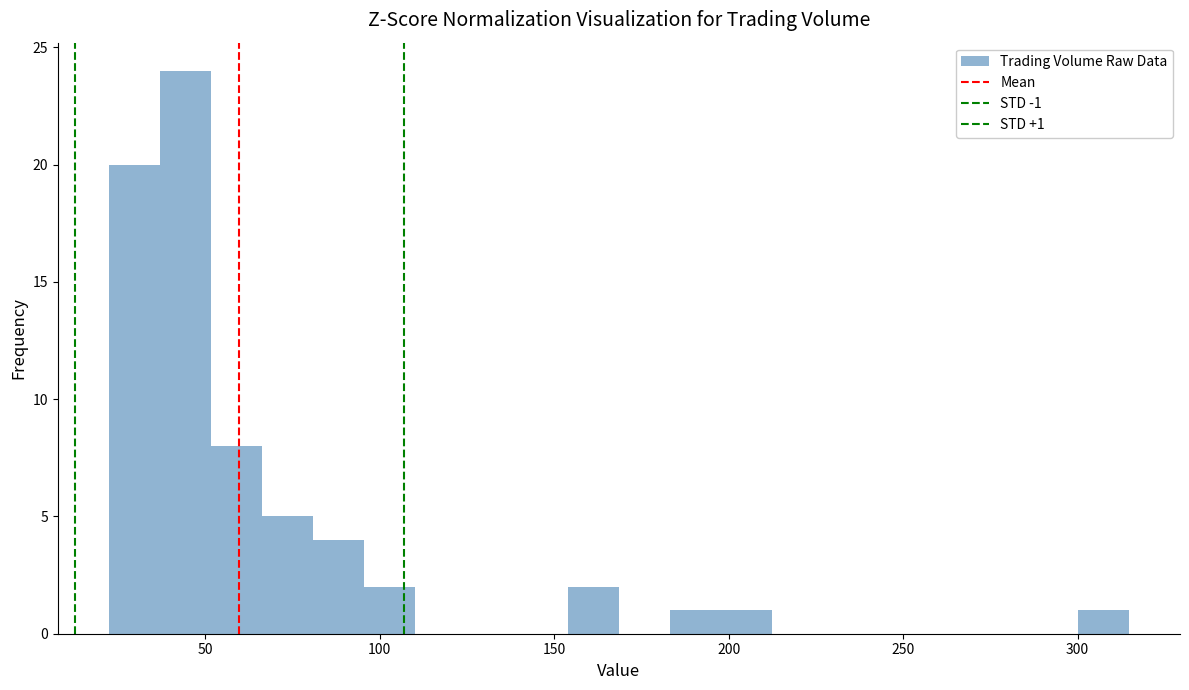

Read against the x-axis, roughly where is the centre of the tallest bar?

45